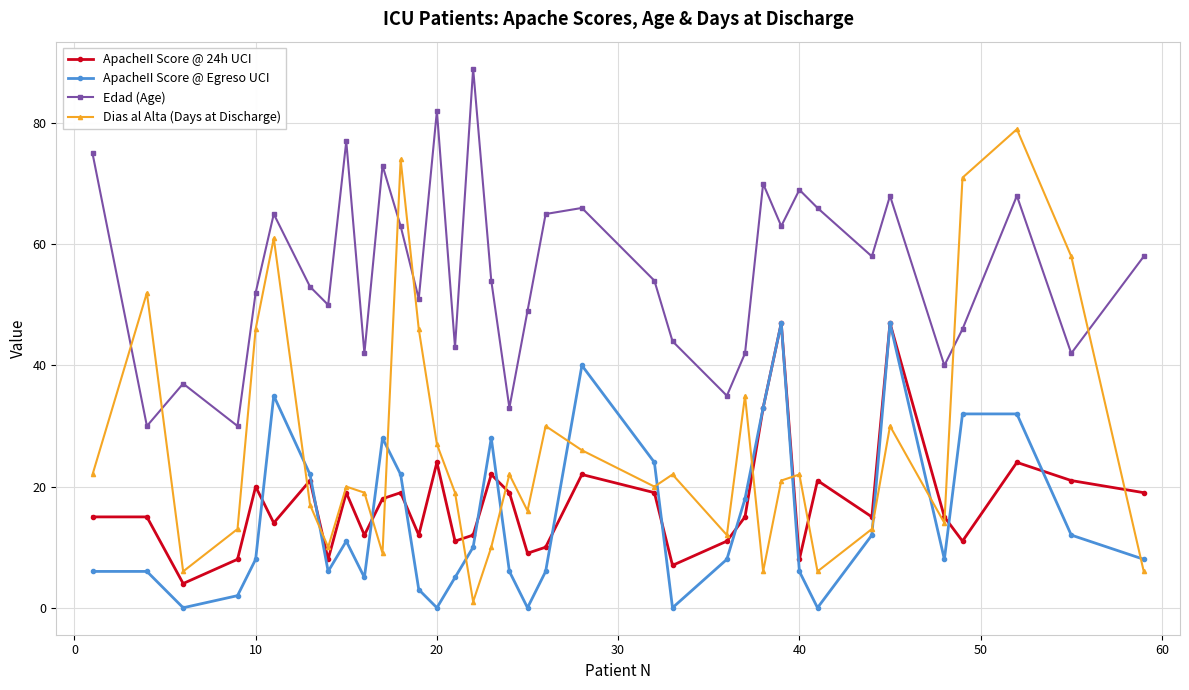

Which series has the widest spread of values?

Dias al Alta (Days at Discharge)